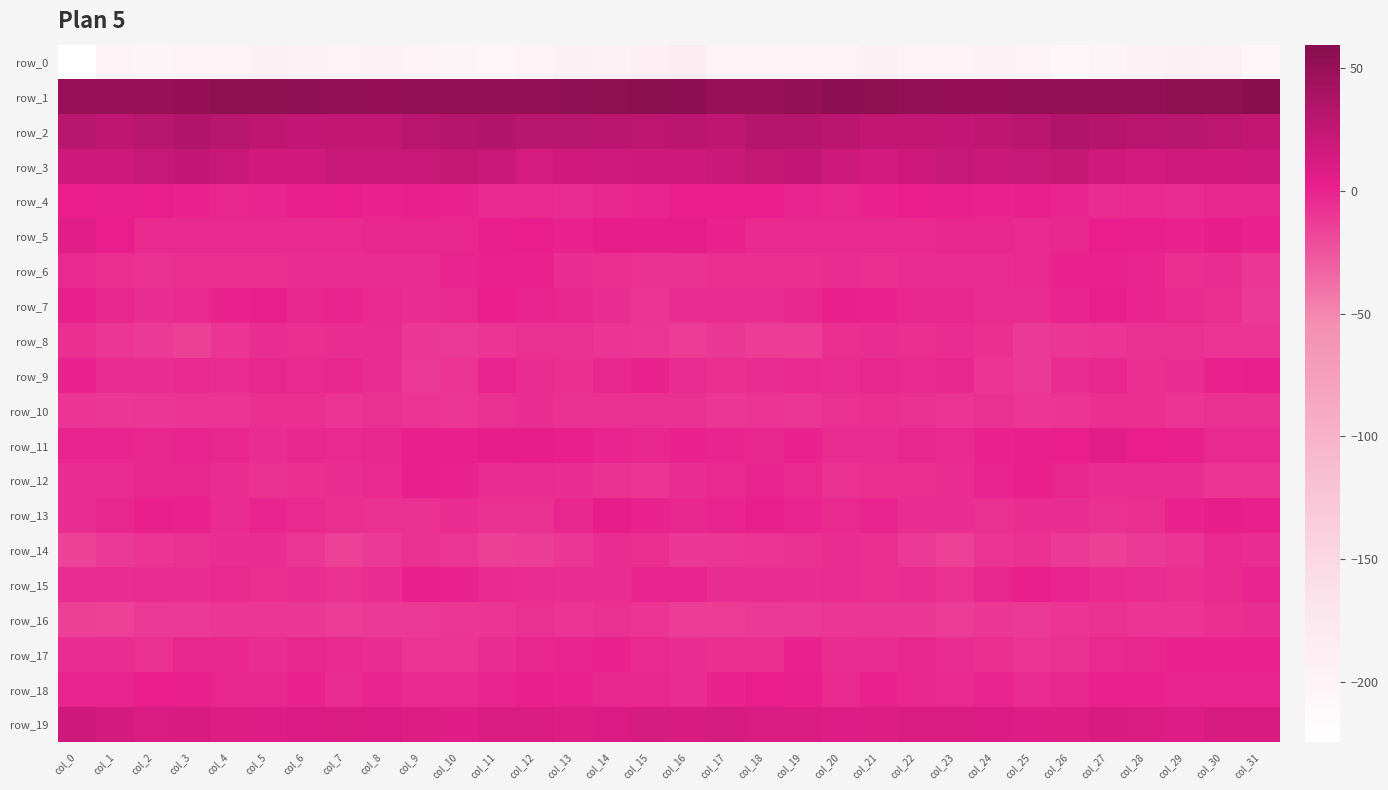

Is the value of row_6 at col_21 greater than the value of row_14 at col_28?

Yes